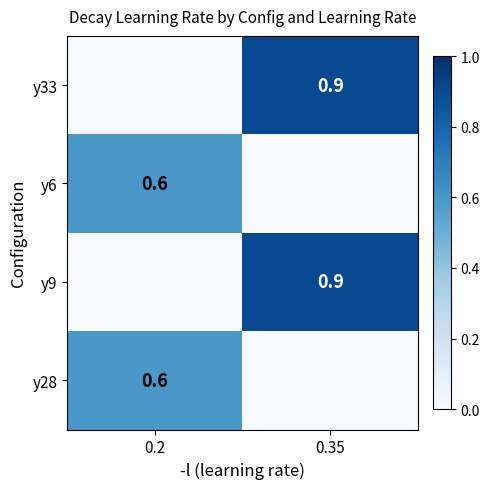

At which category is the sum across all series the highest?

0.35